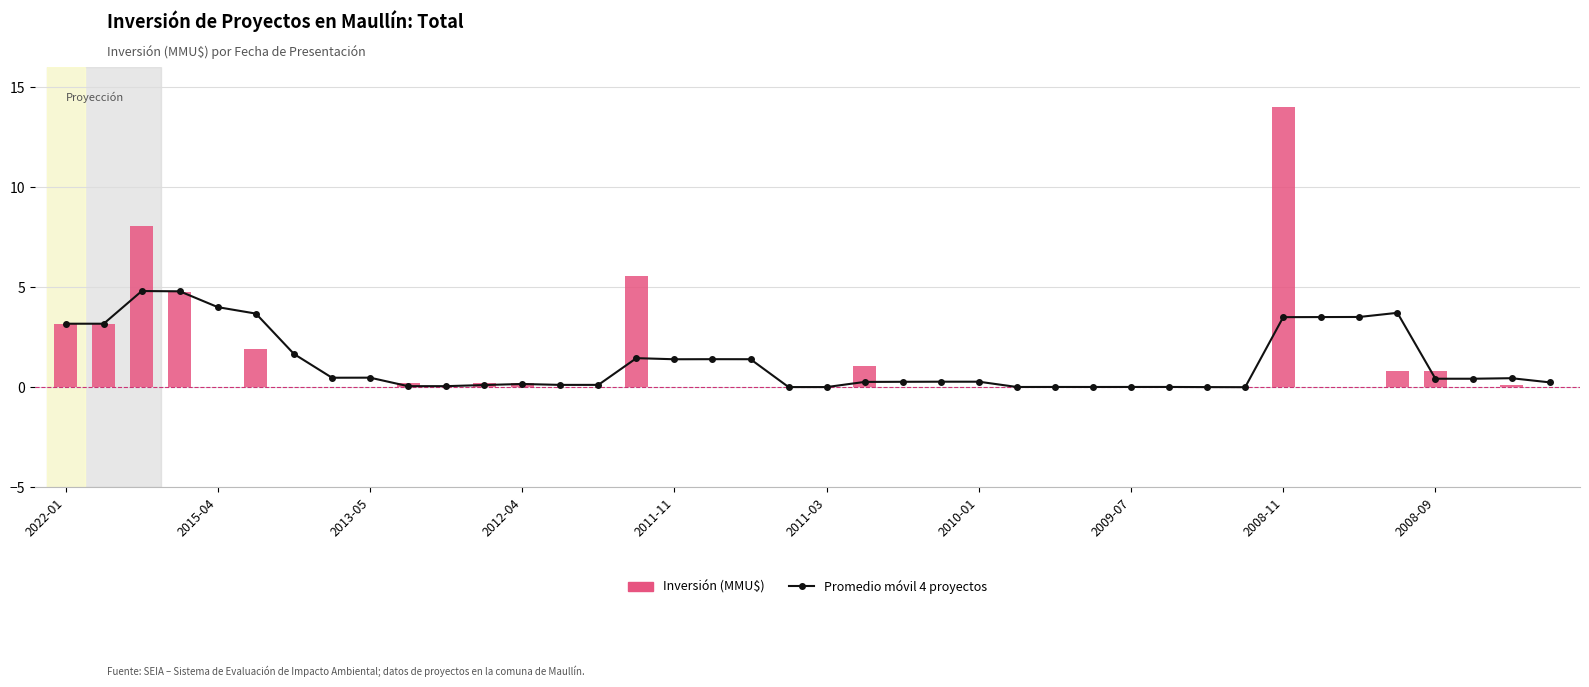

What is the difference between the maximum and second lowest values in the Inversión (MMU$) series?

14.0